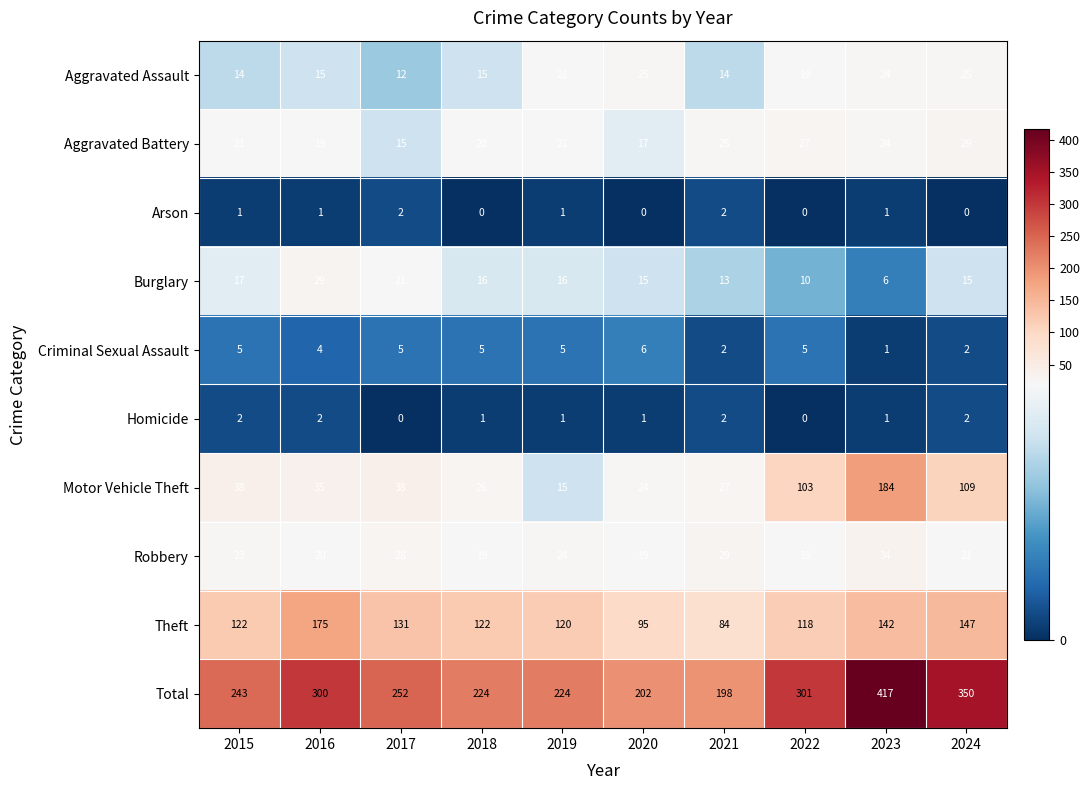

True or false: Burglary has a value of 25 at 2020.

False